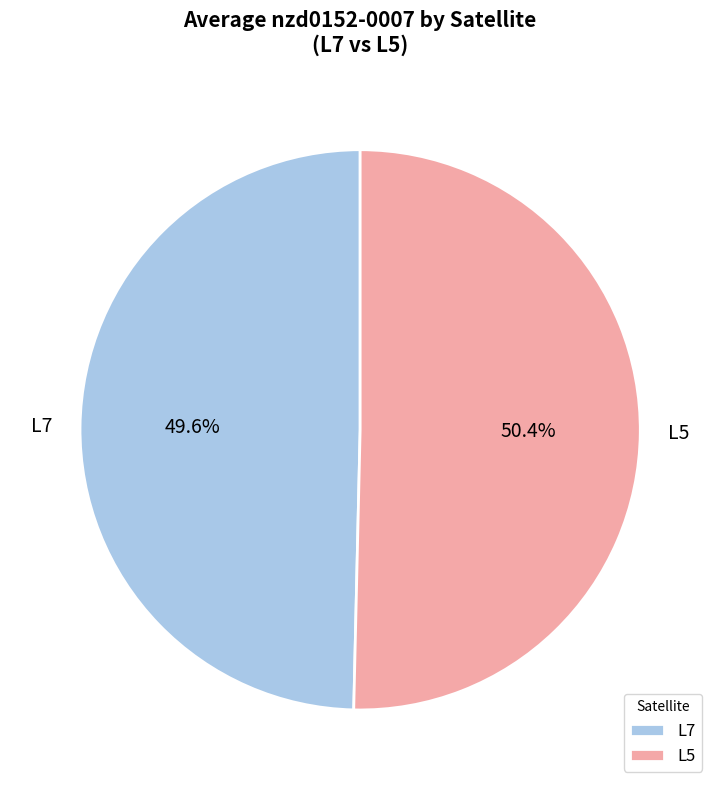

How many slices are in this pie chart?

2